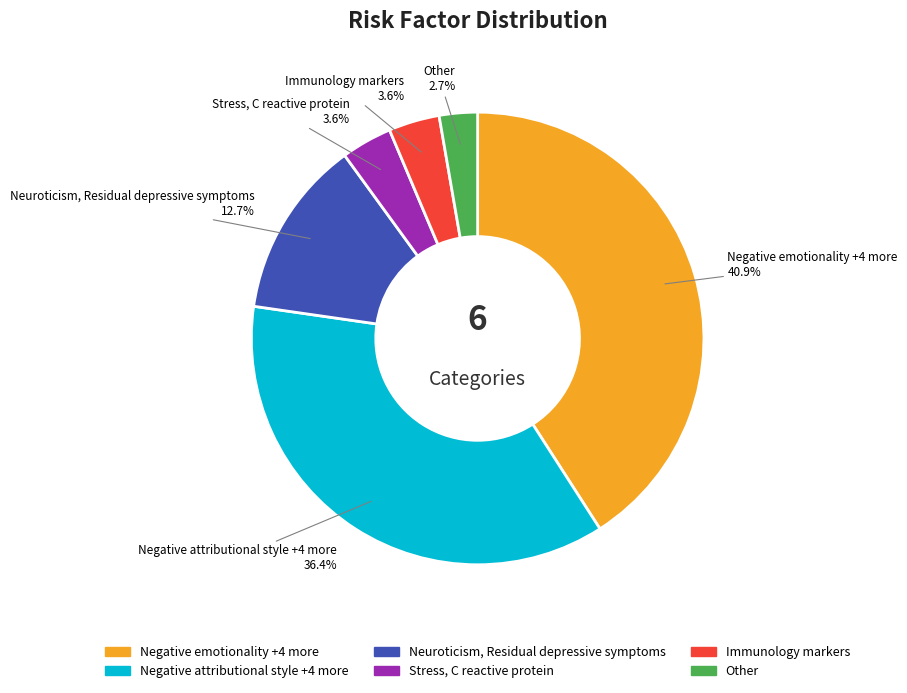

What portion of the pie excludes Immunology markers?

96.4%